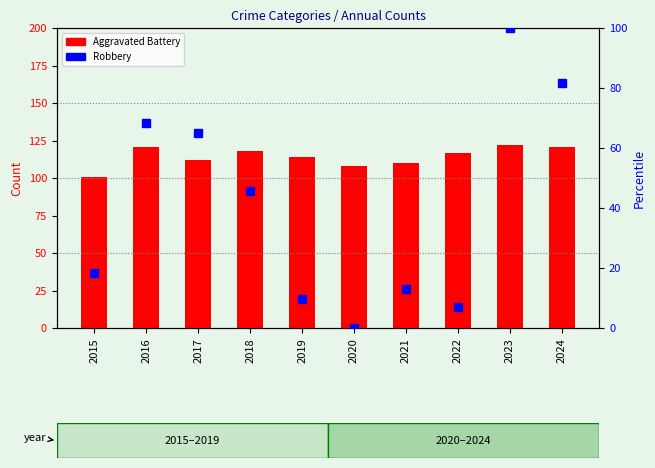

Rank the categories by Aggravated Battery value from highest to lowest.

2023, 2016, 2024, 2018, 2022, 2019, 2017, 2021, 2020, 2015